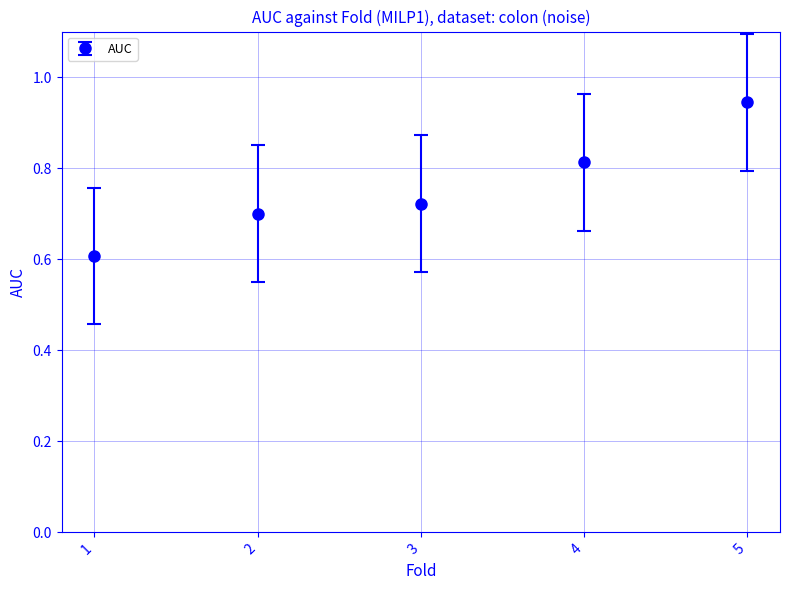

How many lines are shown in the chart?

1